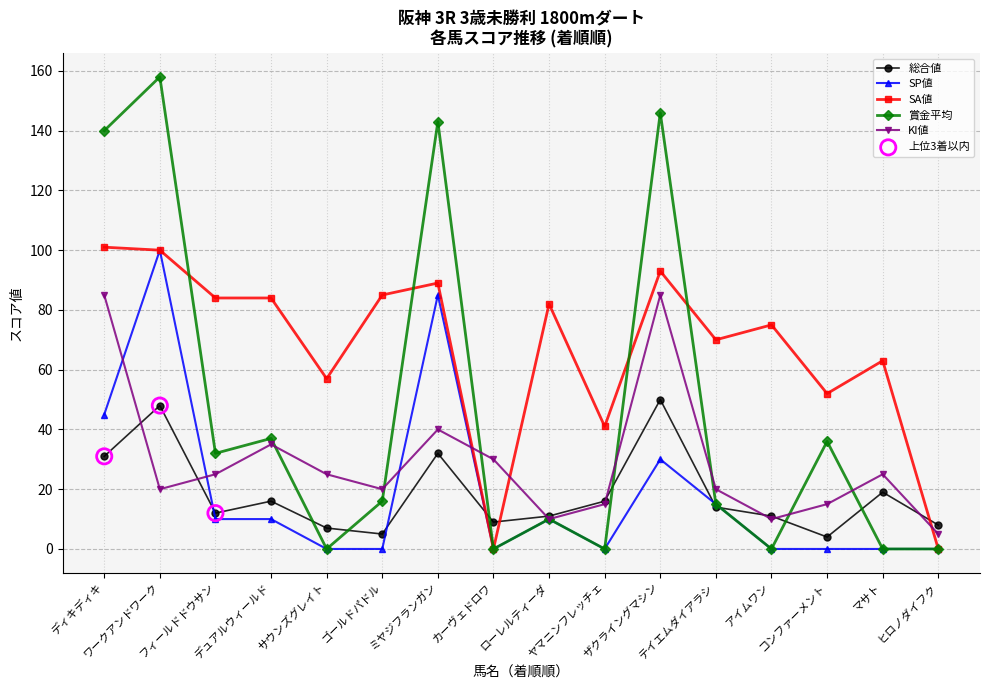

At which category is the sum across all series the highest?

ワークアンドワーク